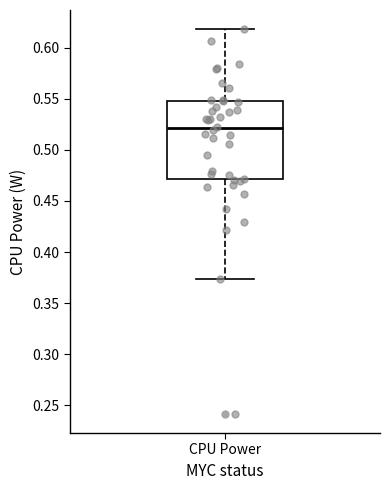

Transcribe this box plot: give where the median line is, the range the box spans, and where the two whiskers end, as read against the y-axis. The values are not printed on the chart, so give them approximately, as read against the axis.

median 0.520, box 0.470 to 0.545, whiskers 0.375 to 0.620